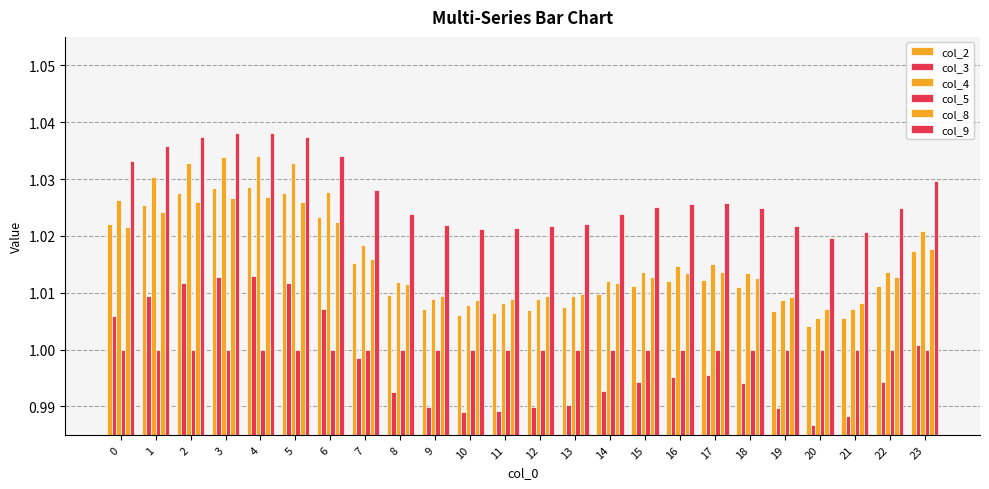

What is the total value across all series at 18?

6.1